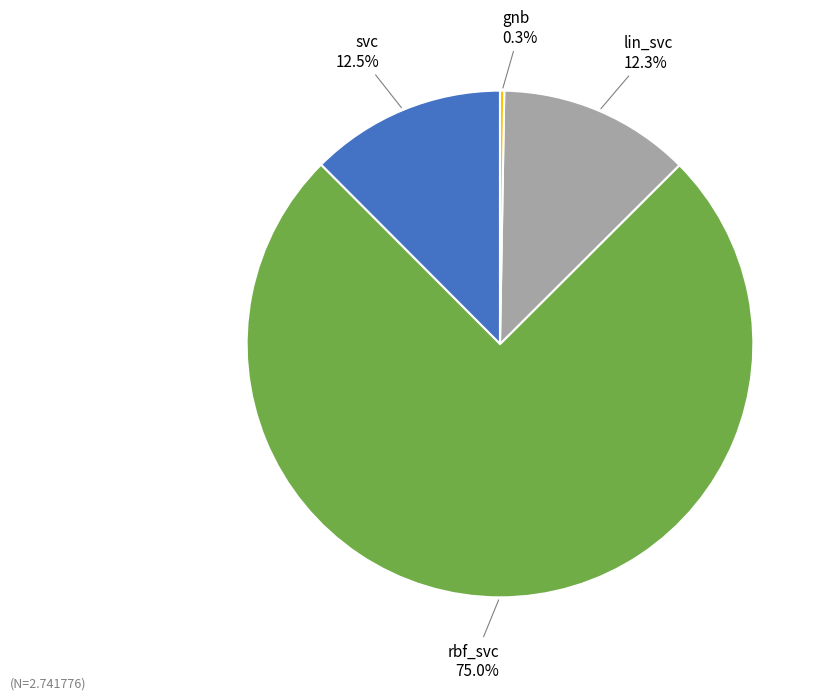

Is there a majority slice in this chart?

Yes